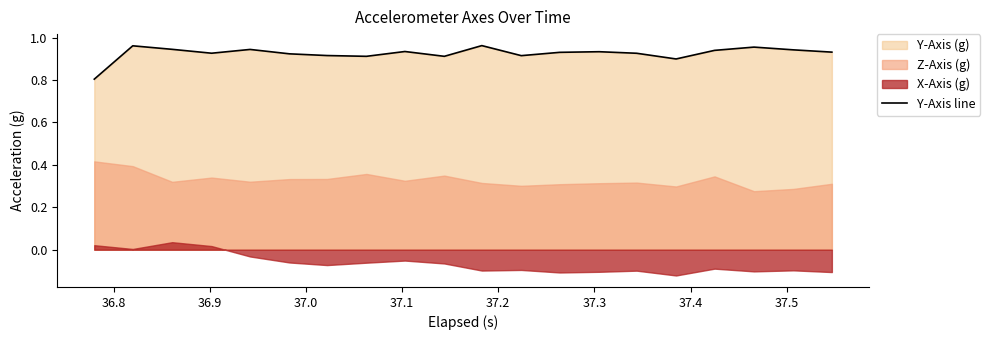

Does the chart have visible grid lines?

No